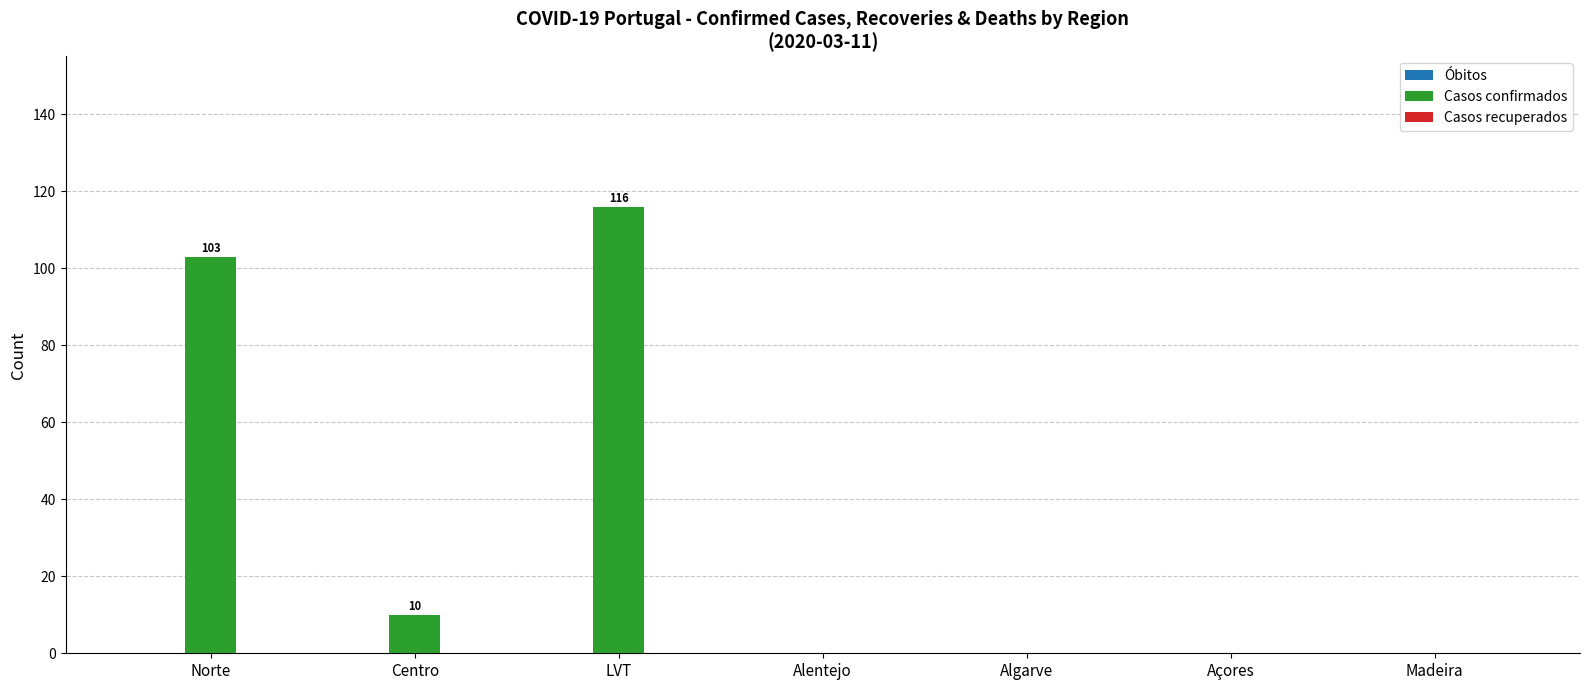

What is the change in value from Norte to Alentejo?

-103